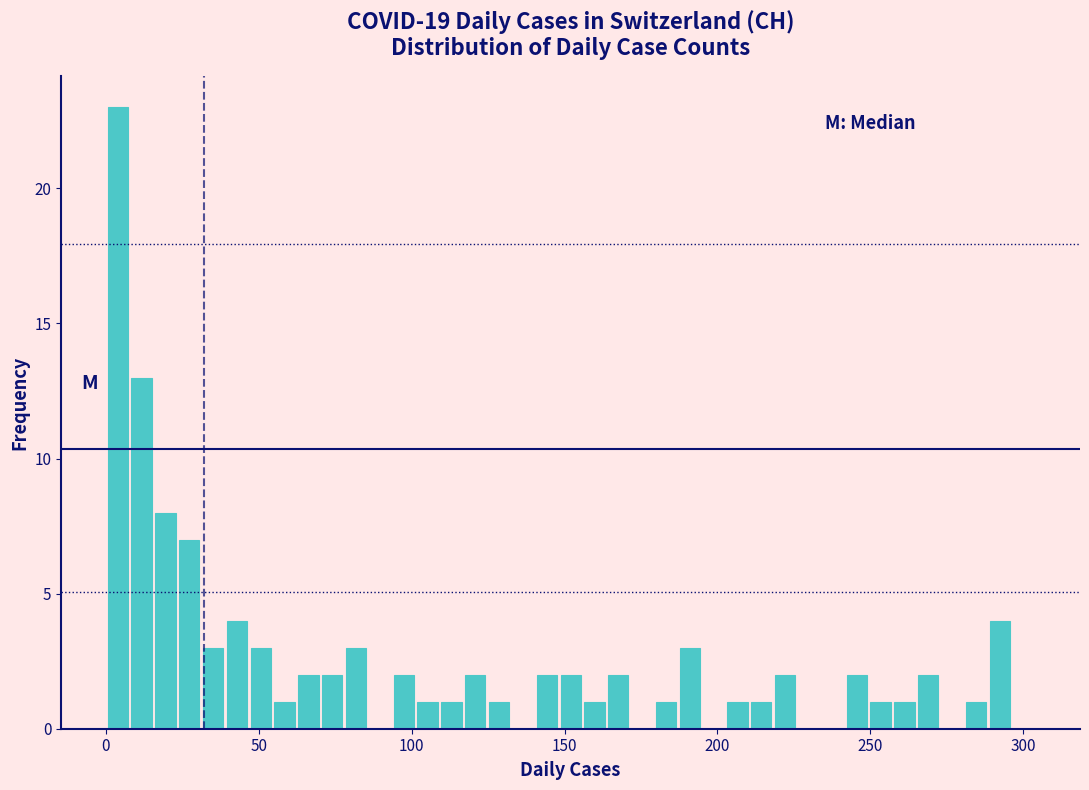

Read against the x-axis, roughly where is the centre of the tallest bar?

5